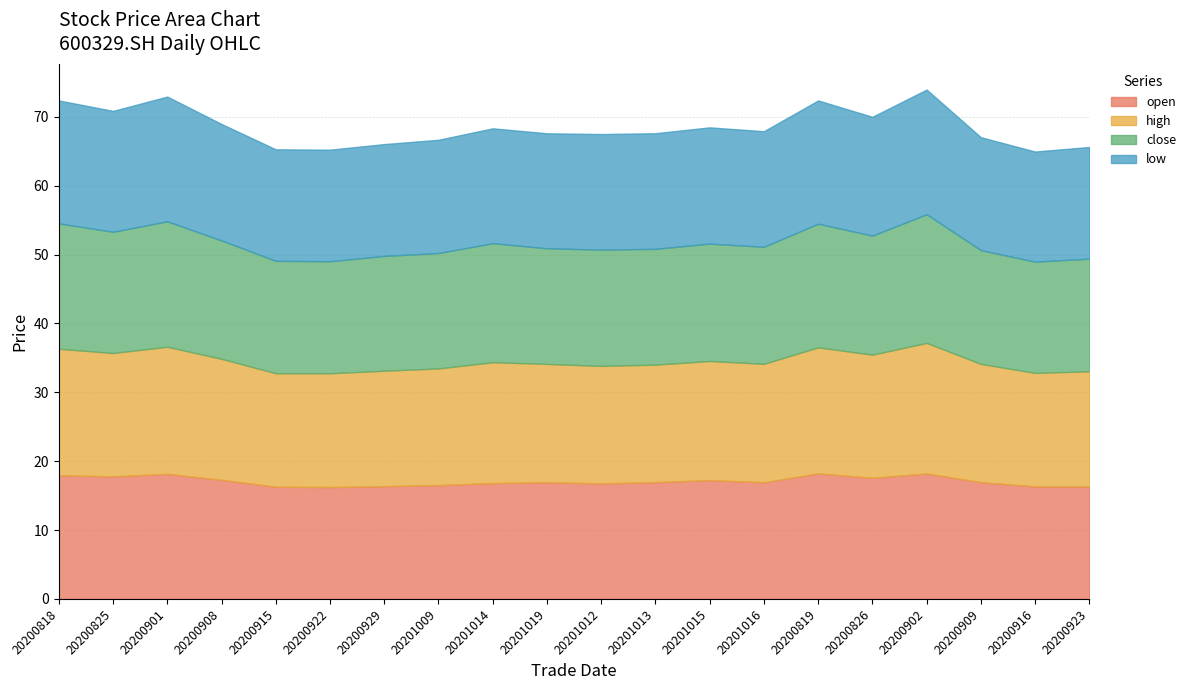

What is the difference between the second highest and second lowest values in the low series?

1.9